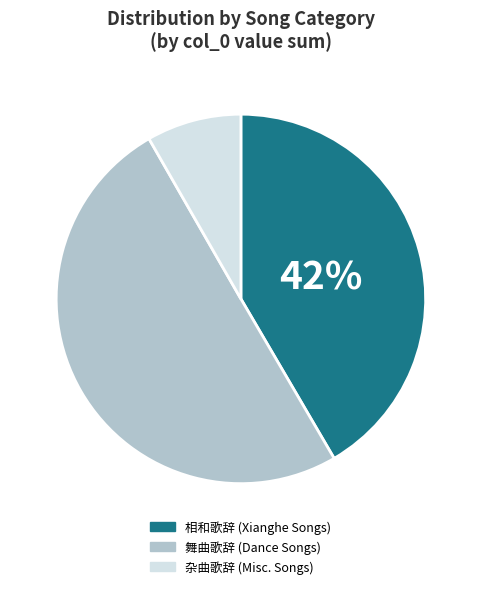

To the nearest percent, what is the average slice percentage?

33%